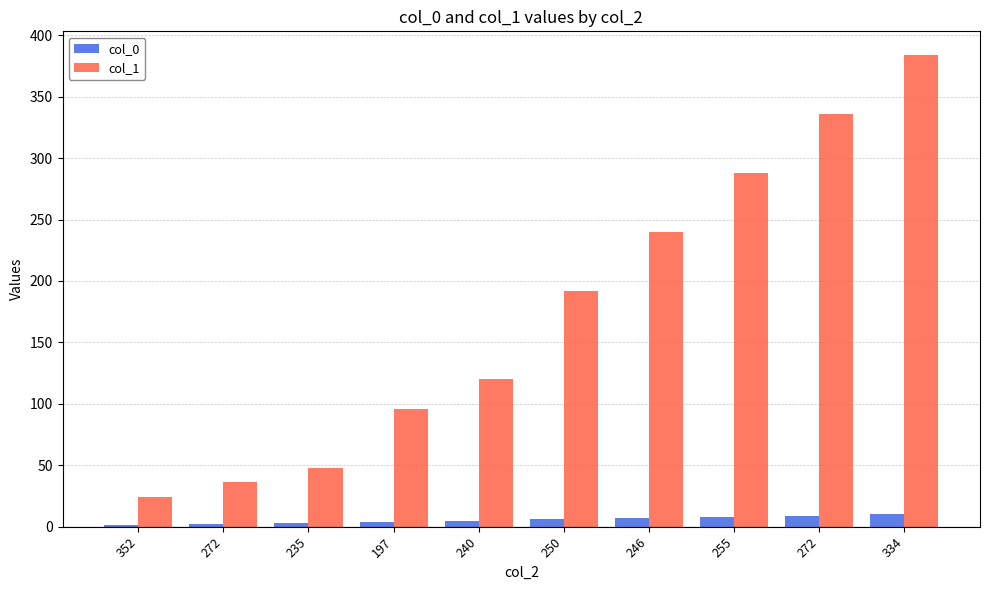

Which series has the widest spread of values?

col_1